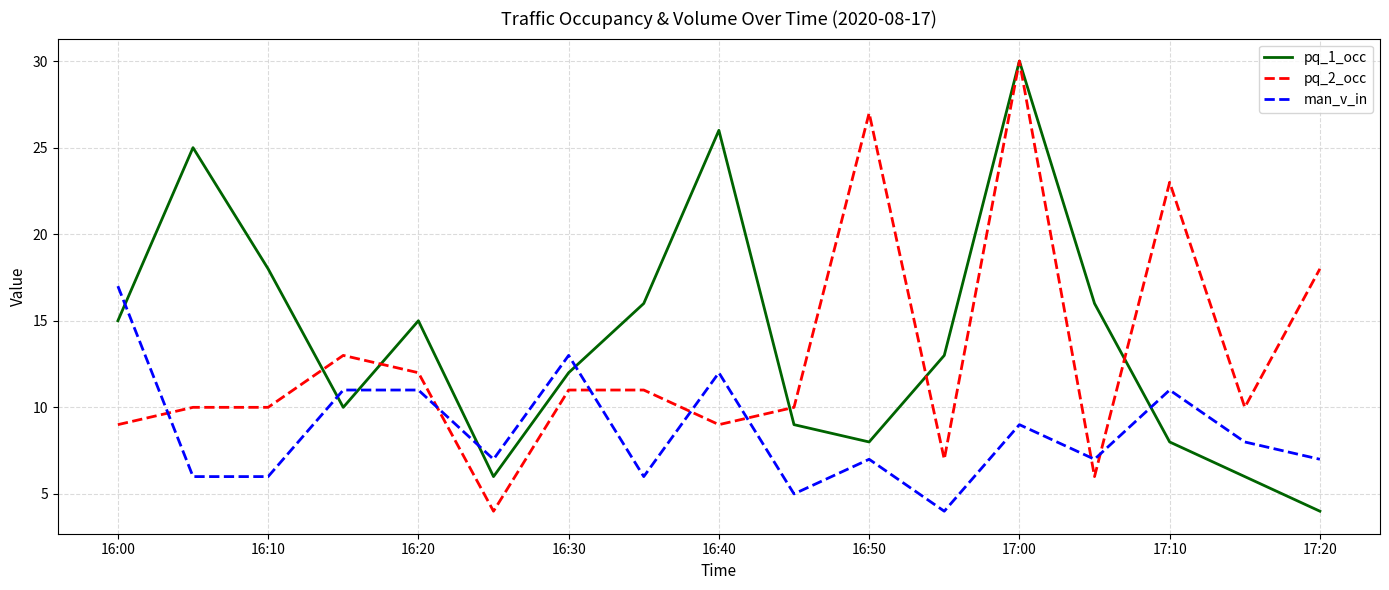

How many lines are shown in the chart?

3